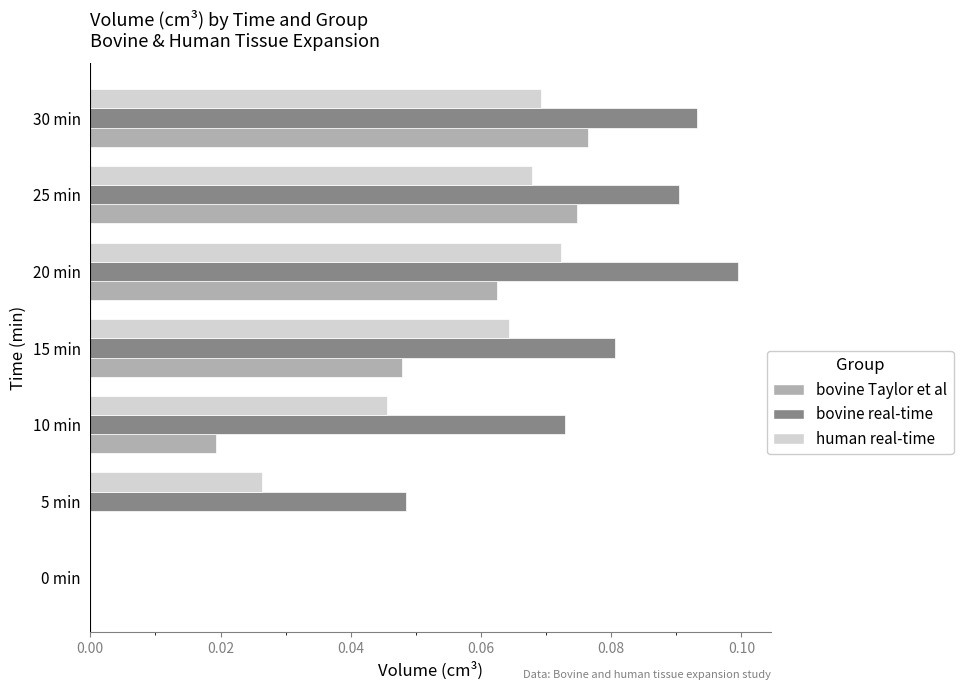

Which series has the largest total across all categories?

bovine real-time